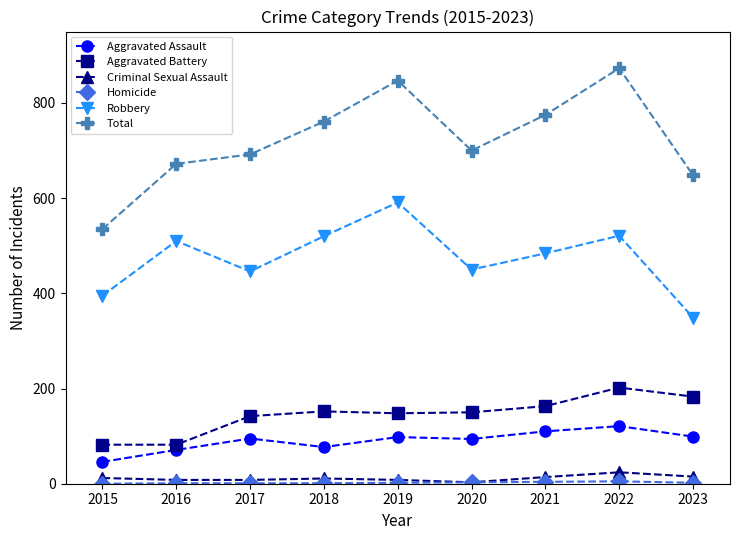

How many series are shown in this chart?

6